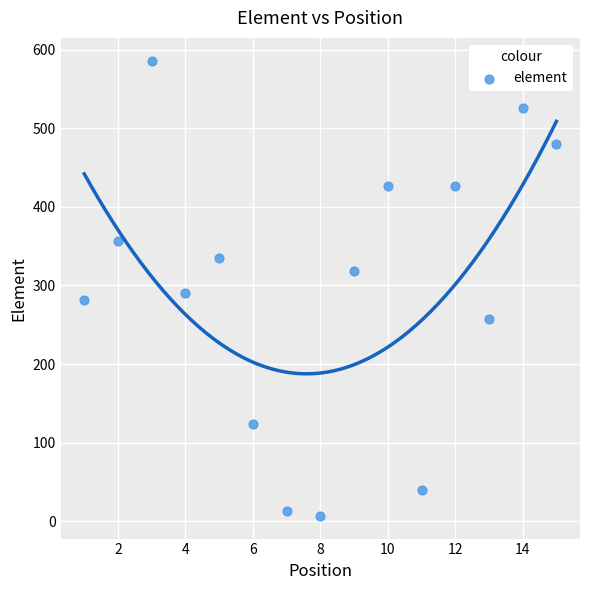

What is the range of Y values (max minus min)?

579